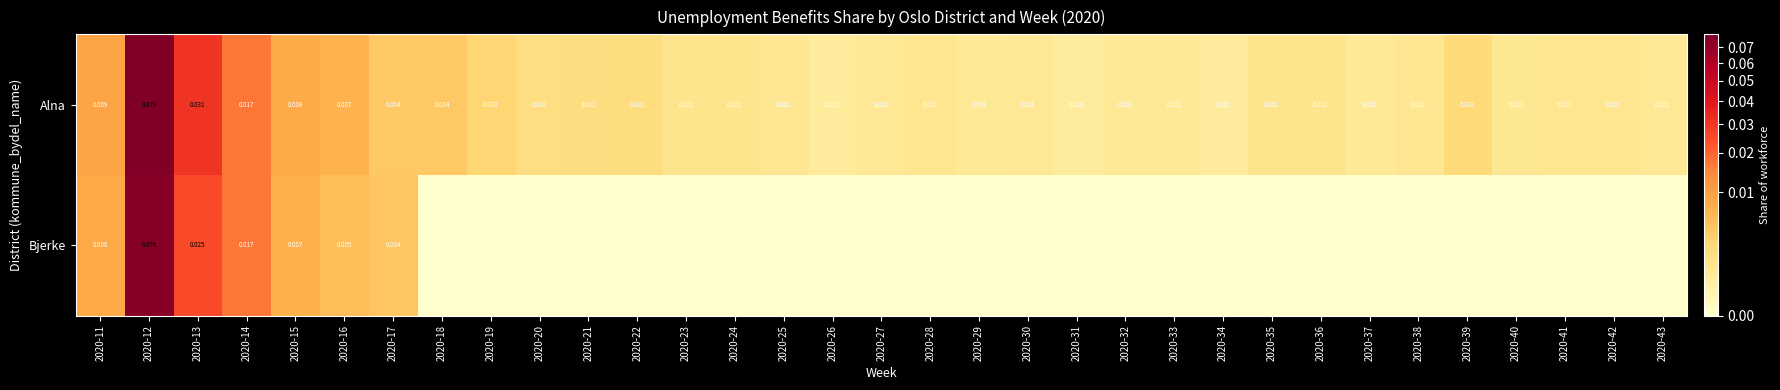

At 2020-11, list the series in order from smallest to largest.

Bjerke, Alna